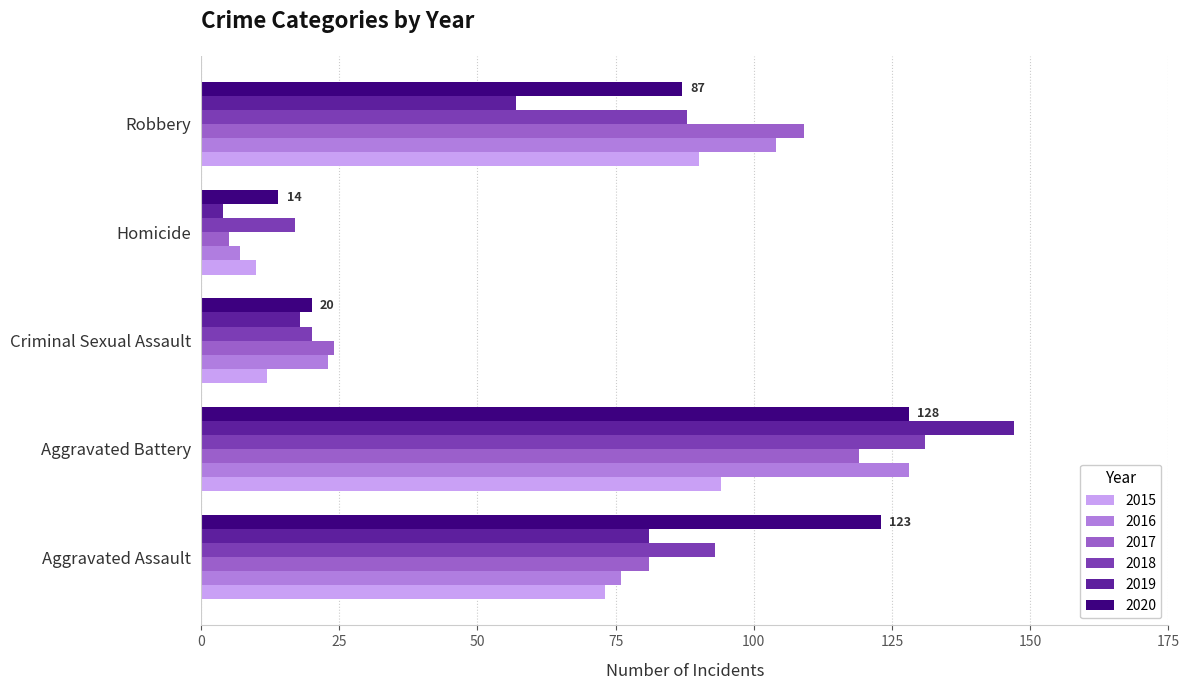

Which category has the highest value across all series?

Aggravated Battery